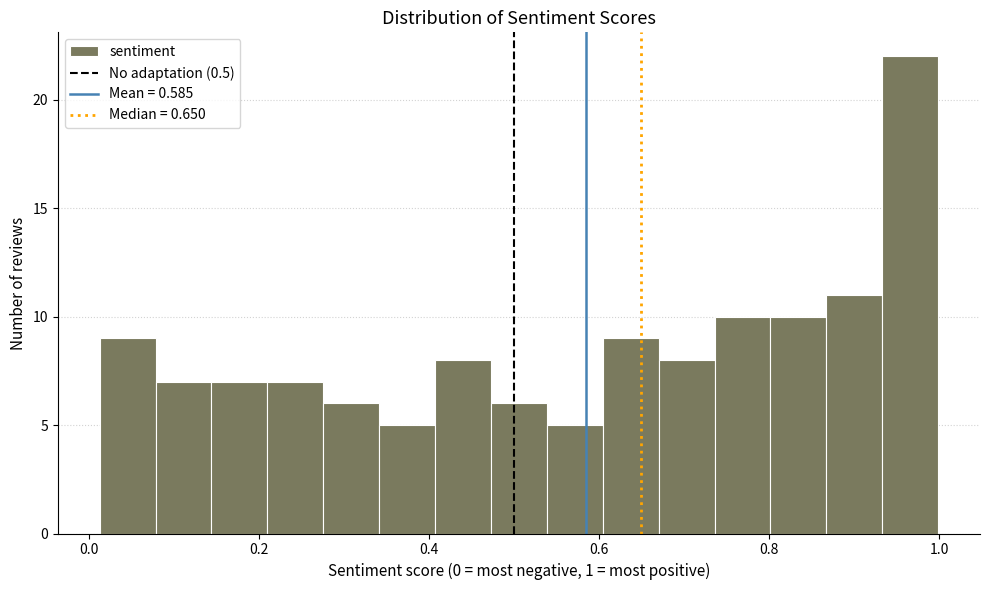

Around what value on the x-axis is the tallest bar? Give the approximate position of its centre, as read against the axis.

0.96